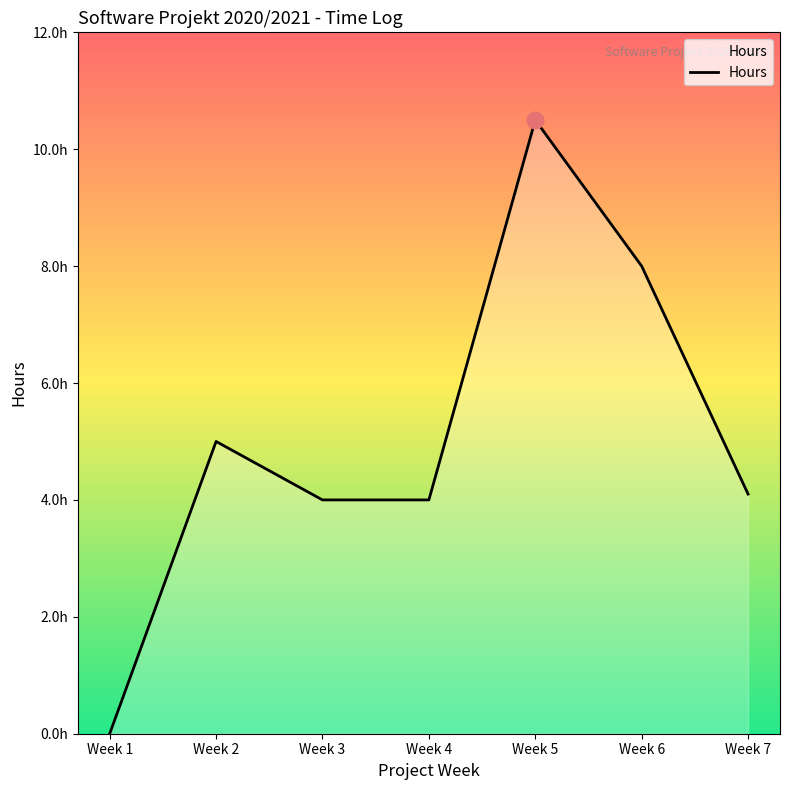

Does the chart display data point markers on the line(s)?

No